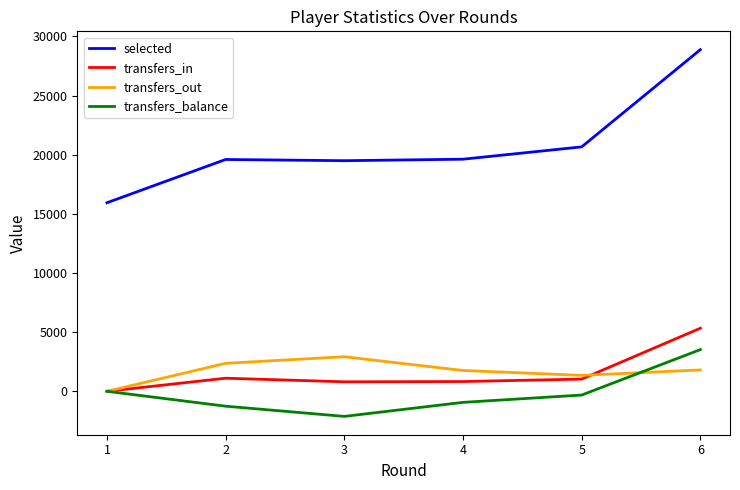

The value of transfers_balance at 2 is -1258. True or false?

True